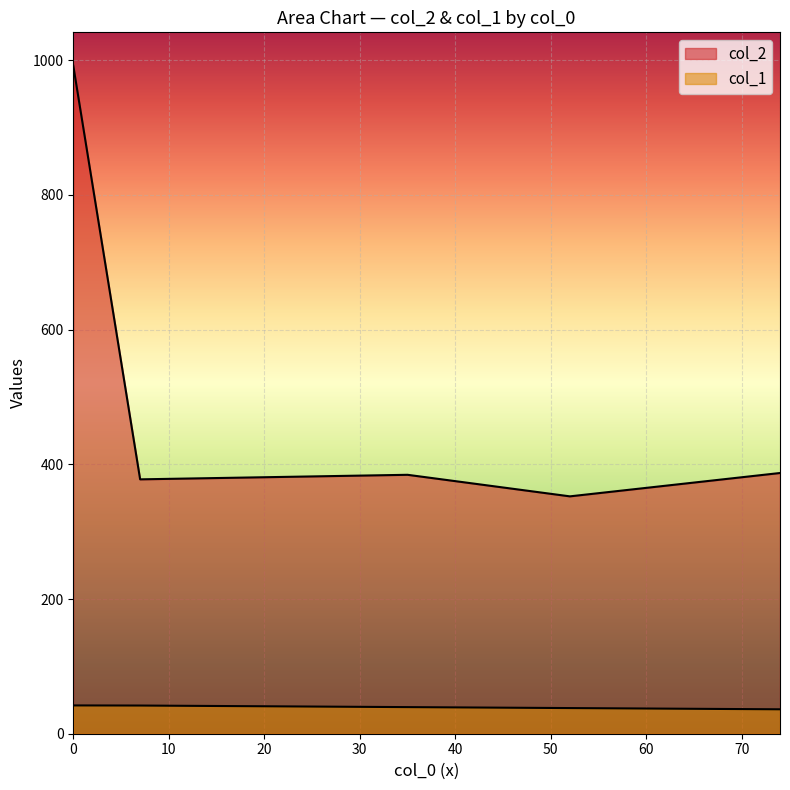

How many lines are shown in the chart?

2